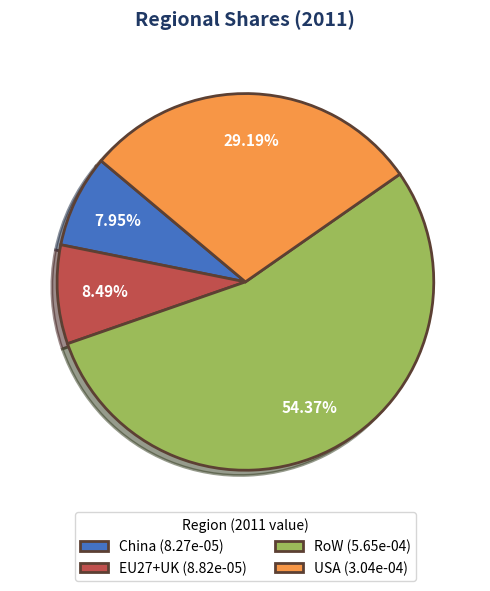

The RoW slice represents 59% of the pie. True or false?

False